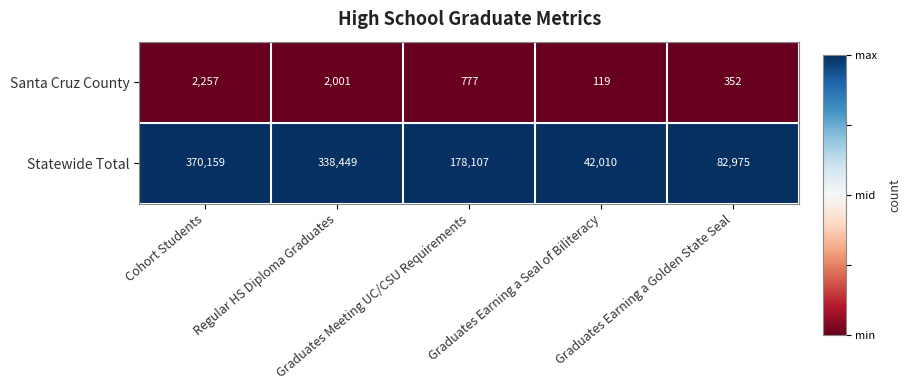

What is the maximum value for Statewide Total?

370159